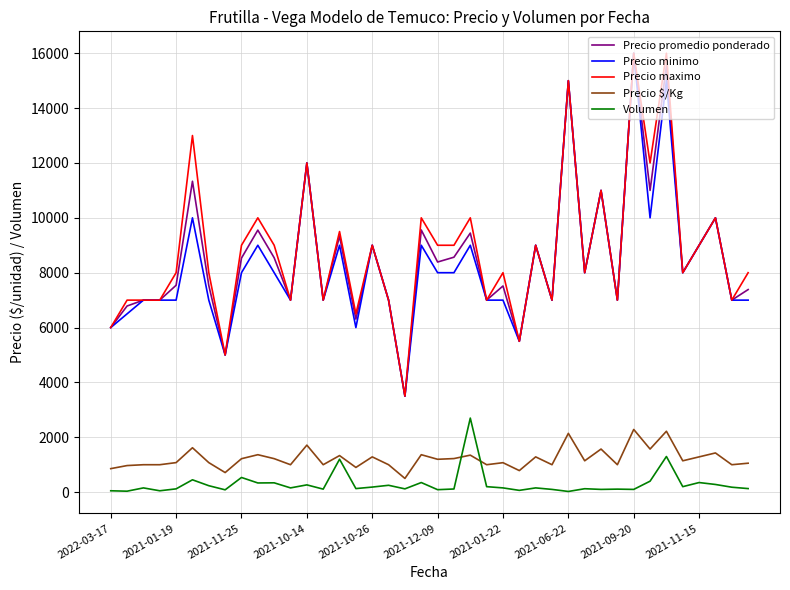

What is the maximum value for Precio promedio ponderado?

16000